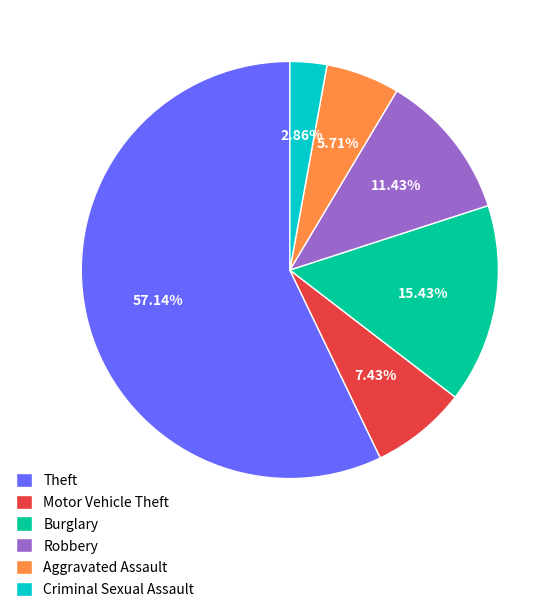

True or false: Criminal Sexual Assault accounts for 3% of the total.

True